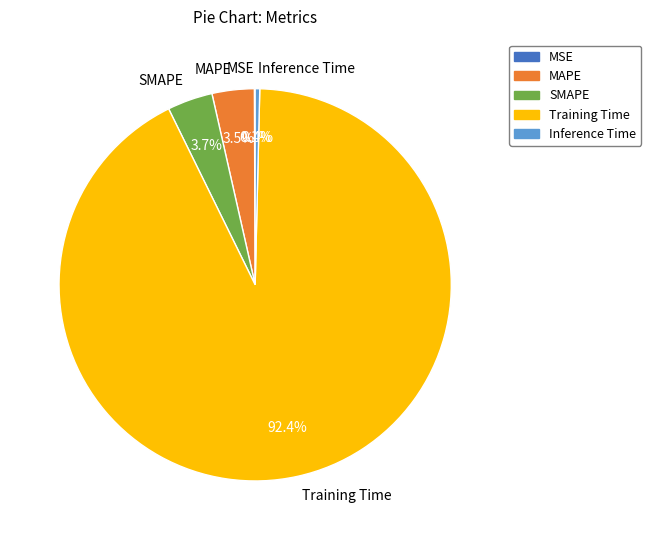

What percentage do Inference Time and Training Time together represent?

92.7%